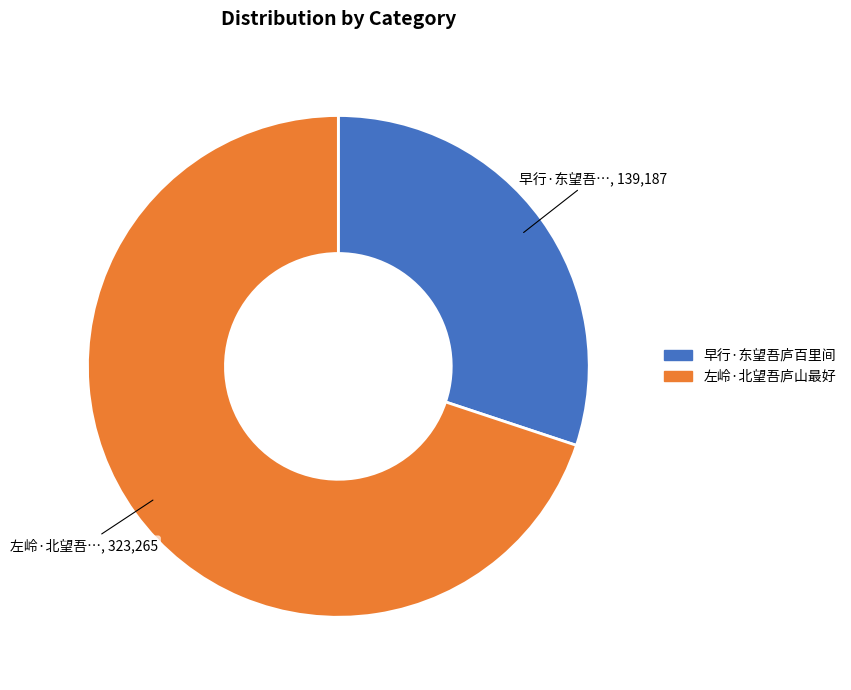

Combined, do 早行·东望吾庐百里间 and 左岭·北望吾庐山最好 account for over 50%?

Yes